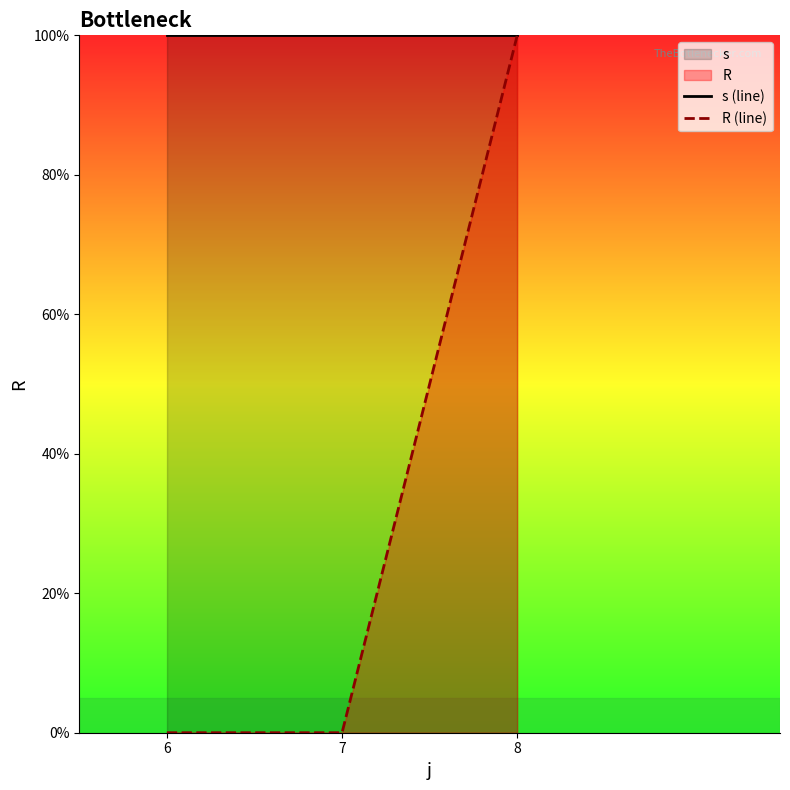

Reading left to right, list all the values displayed in this chart.

s (line): 100	100	100
R (line): 0	0	100